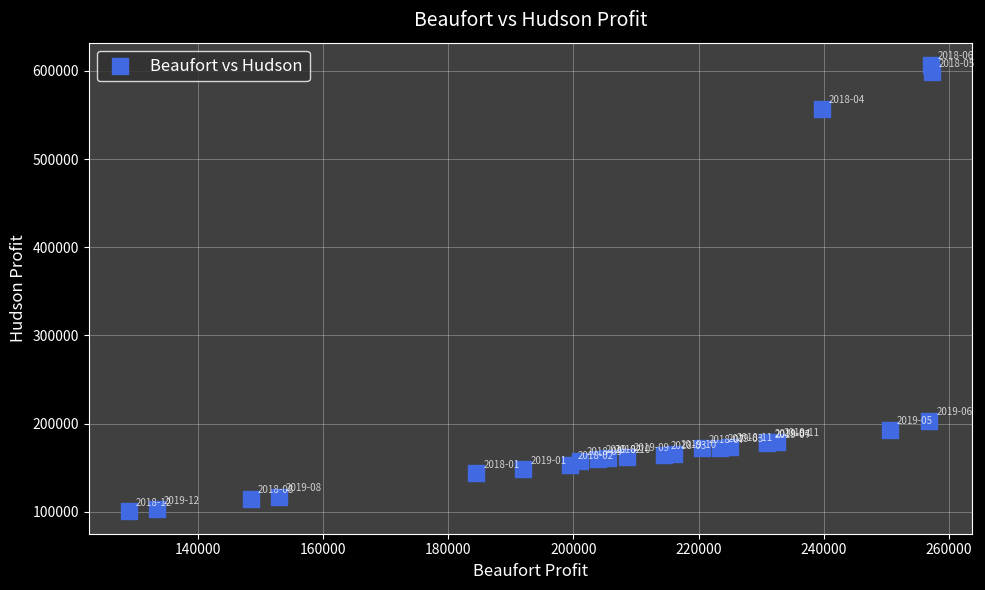

What Y value in the scatter plot is closest to 353574?

203125.0